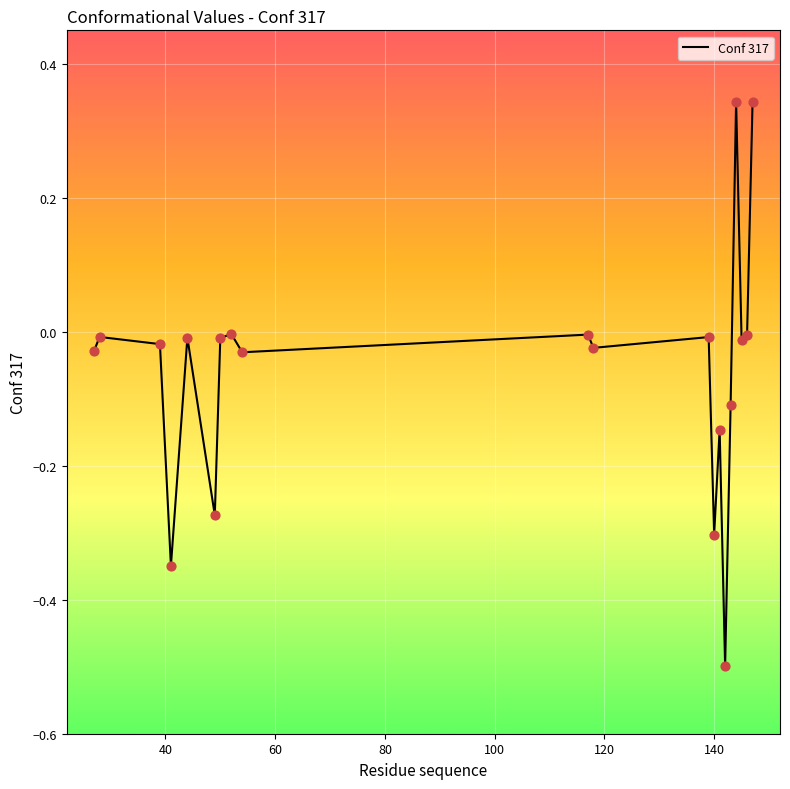

What is the difference between the maximum and minimum values?

0.8